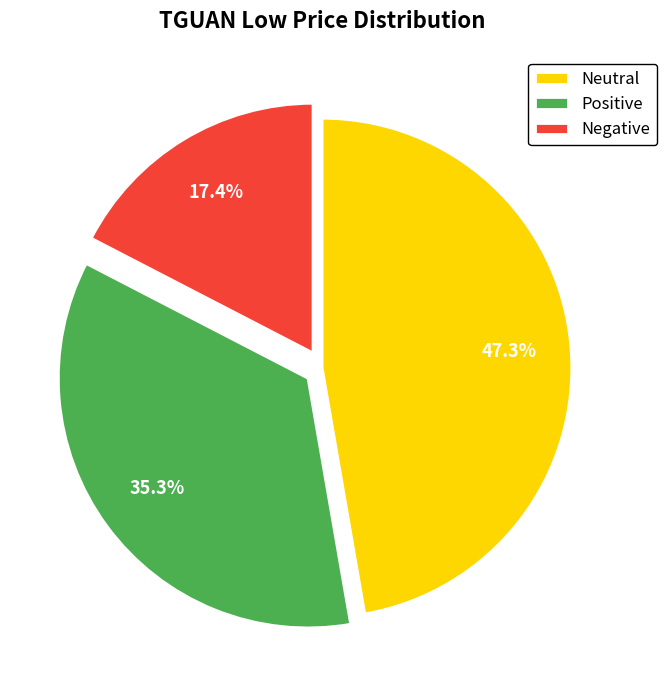

Which slice is the largest?

Neutral